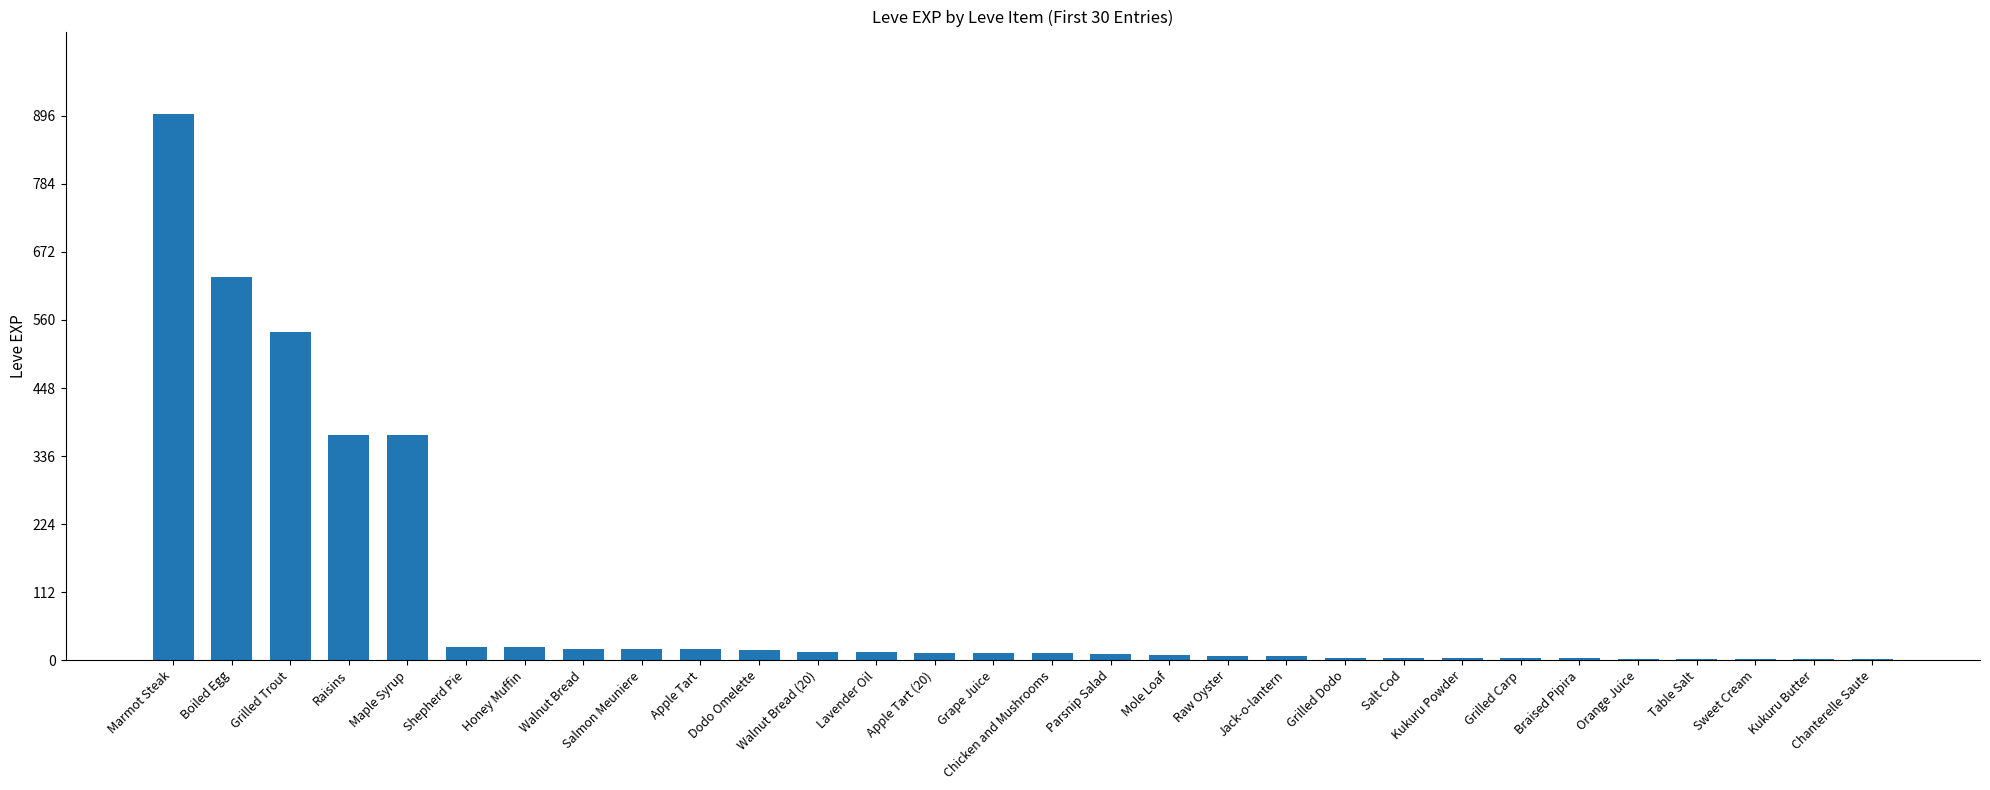

Which label corresponds to the largest value in the chart?

Marmot Steak